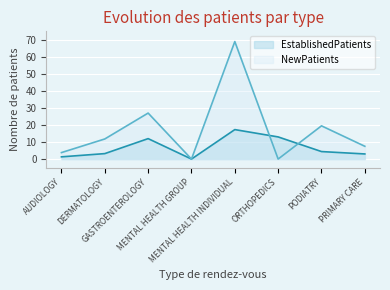

Where do NewPatients and EstablishedPatients first cross each other?

MENTAL HEALTH INDIVIDUAL and ORTHOPEDICS